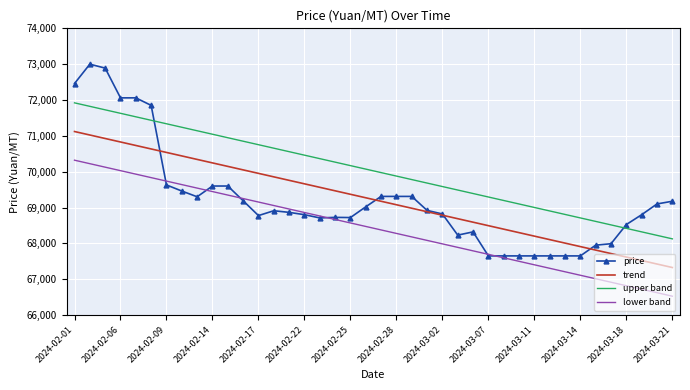

Which series has the largest total across all categories?

upper band